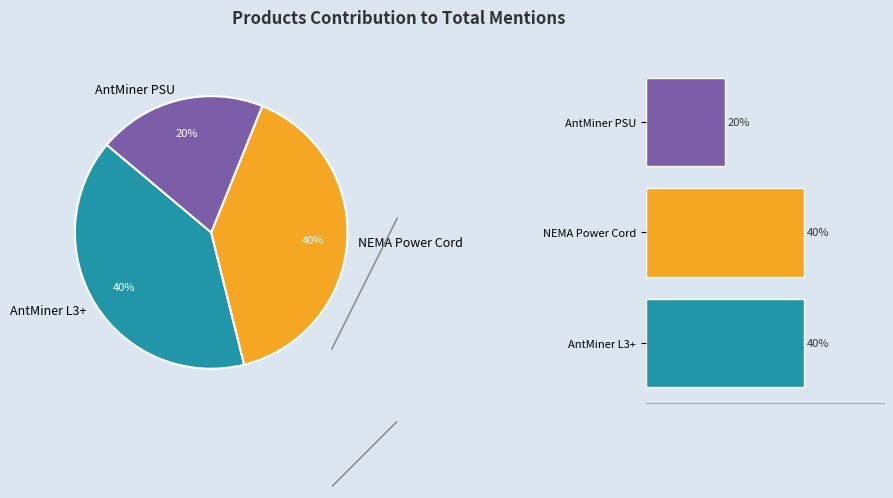

Do NEMA 6-15P to C13 Power Cord - 6 Foot and AntMiner Power Supply APW3++ 1200W together represent more than half of the pie?

Yes